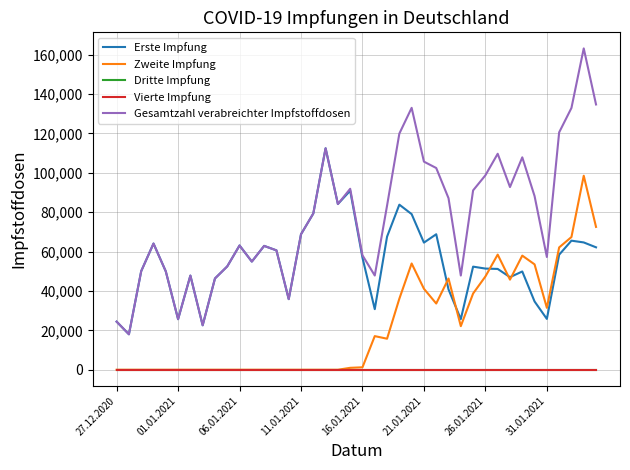

Which series has the largest range (max minus min)?

Gesamtzahl verabreichter Impfstoffdosen